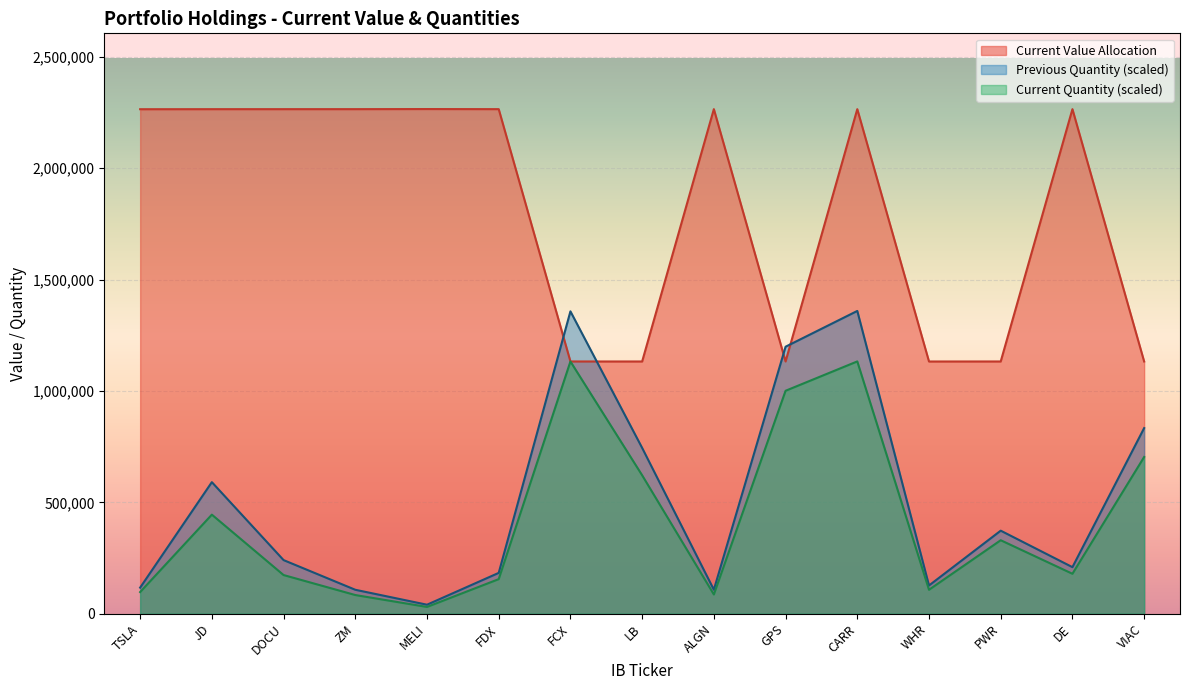

How many lines are shown in the chart?

3